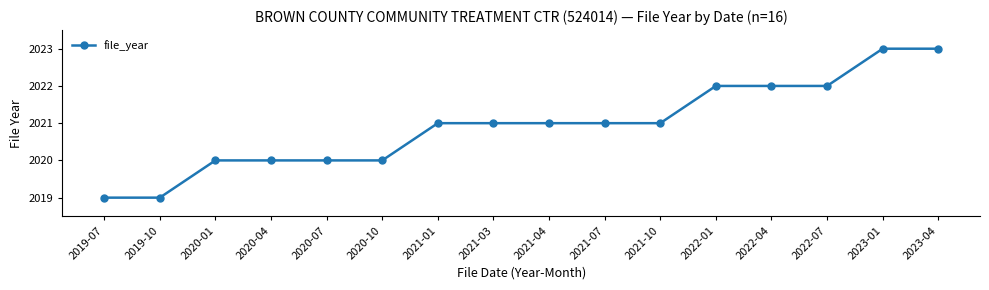

Is it true that the value at 2021-10 is 2893?

False